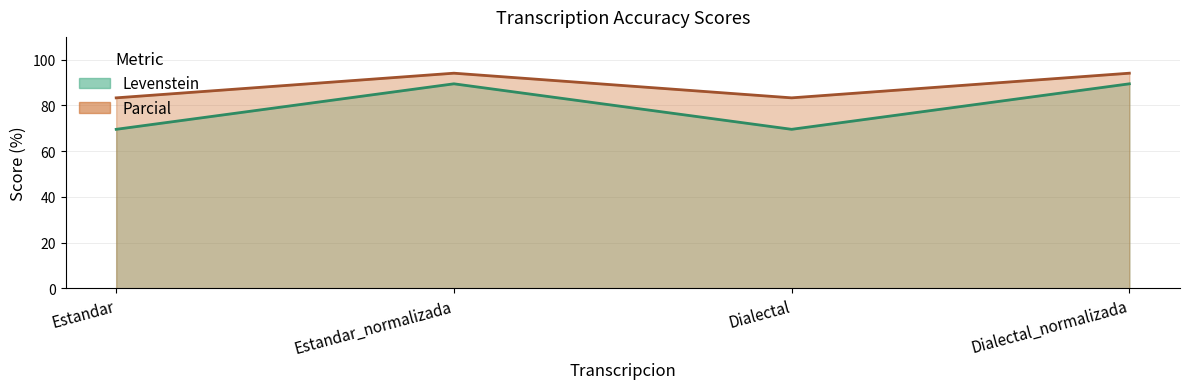

How many lines are shown in the chart?

2